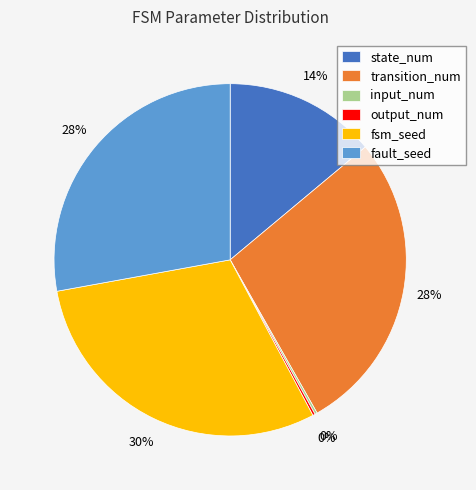

Is fault_seed the majority of the pie?

No